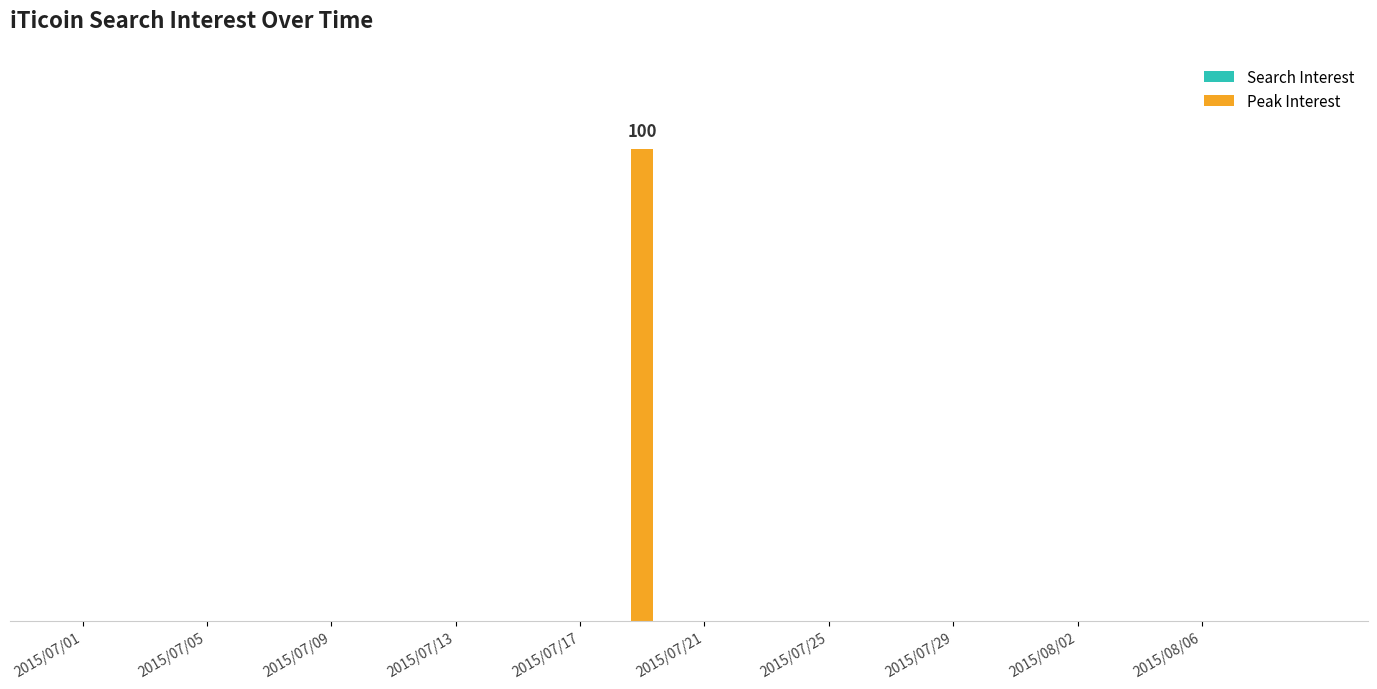

What is the difference between the maximum and minimum values?

100